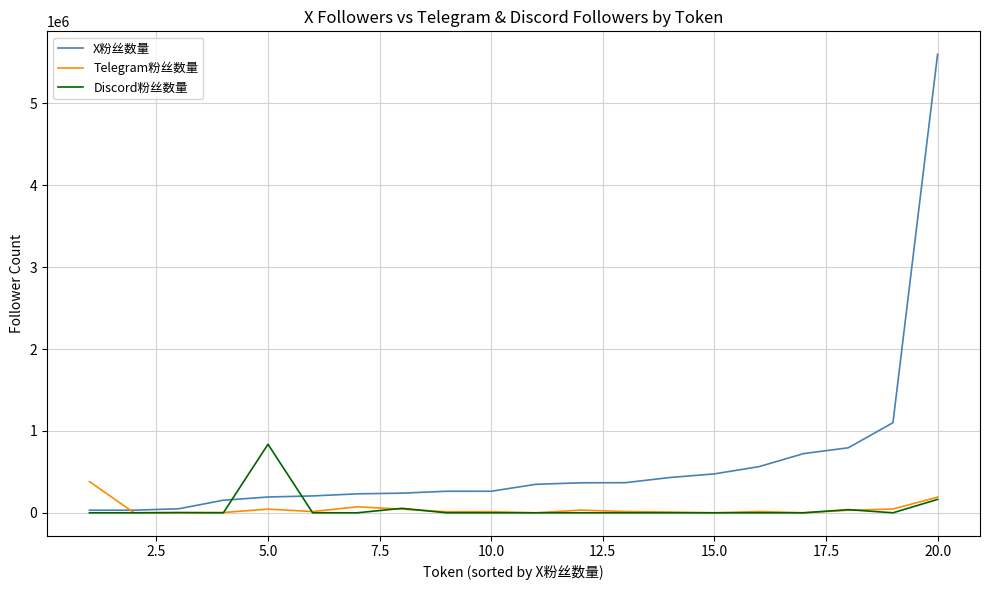

Which series has the widest spread of values?

X粉丝数量